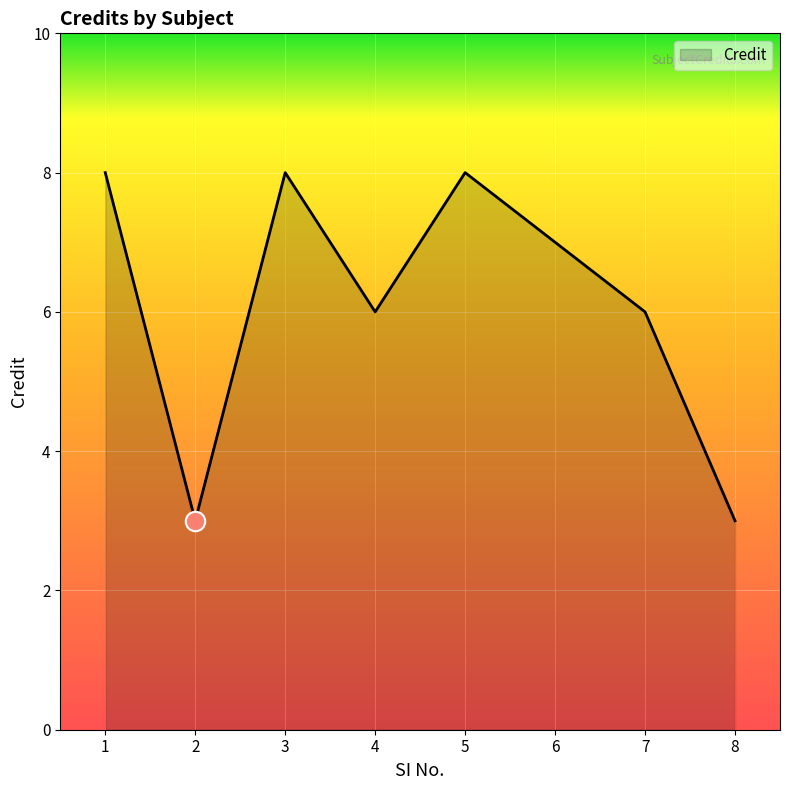

Count the number of categories in the chart.

8